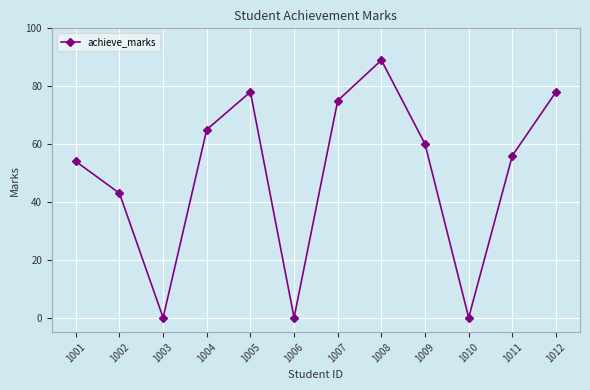

The value at 1012 is 78. True or false?

True